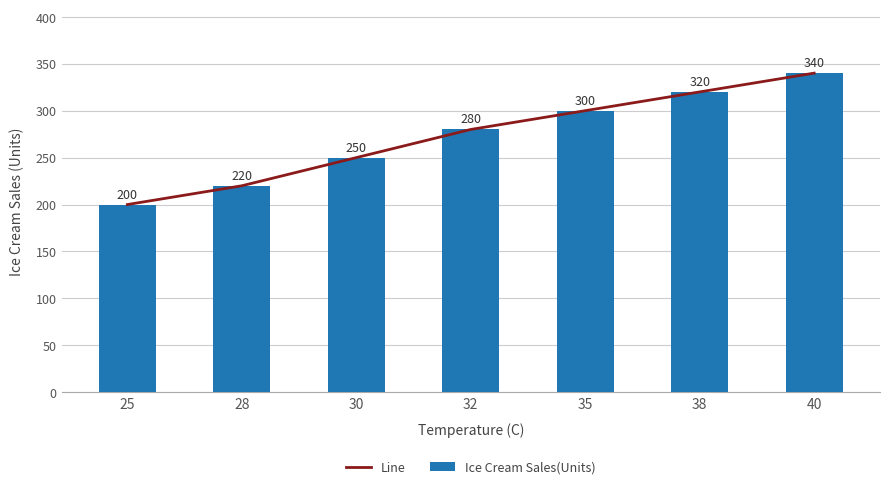

At which label does Ice Cream Sales(Units) reach its peak?

40